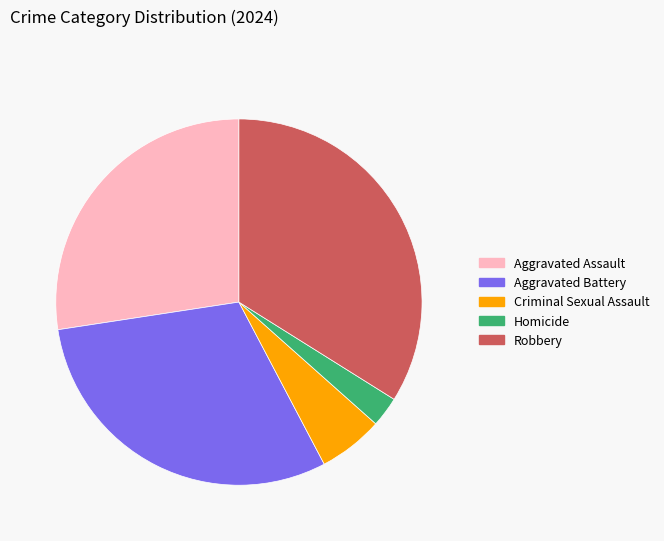

Which slice is the largest?

Robbery